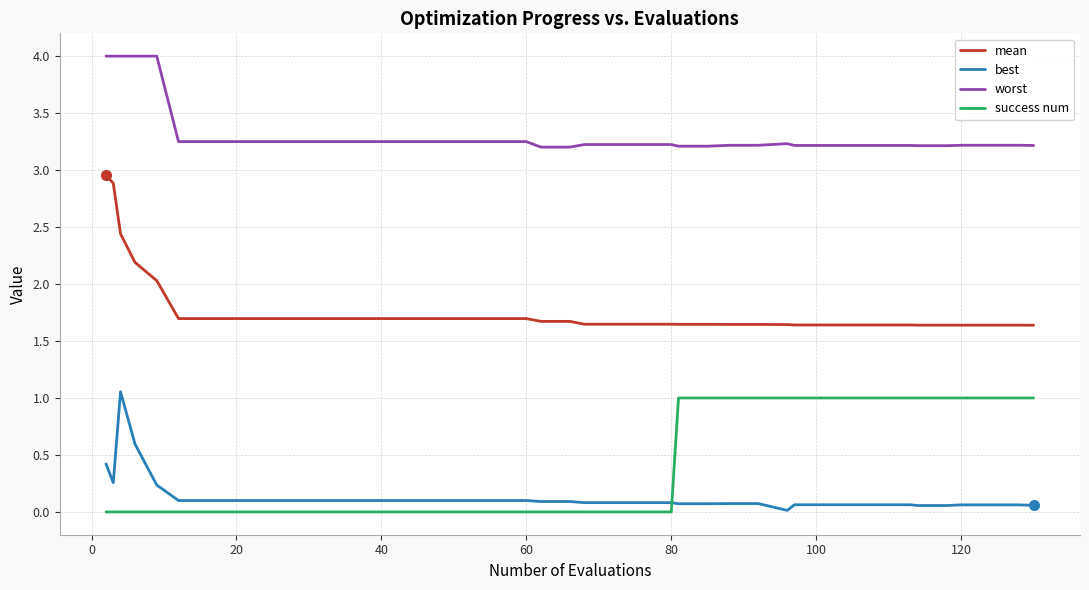

What is the difference between the maximum and minimum values in the best series?

1.0